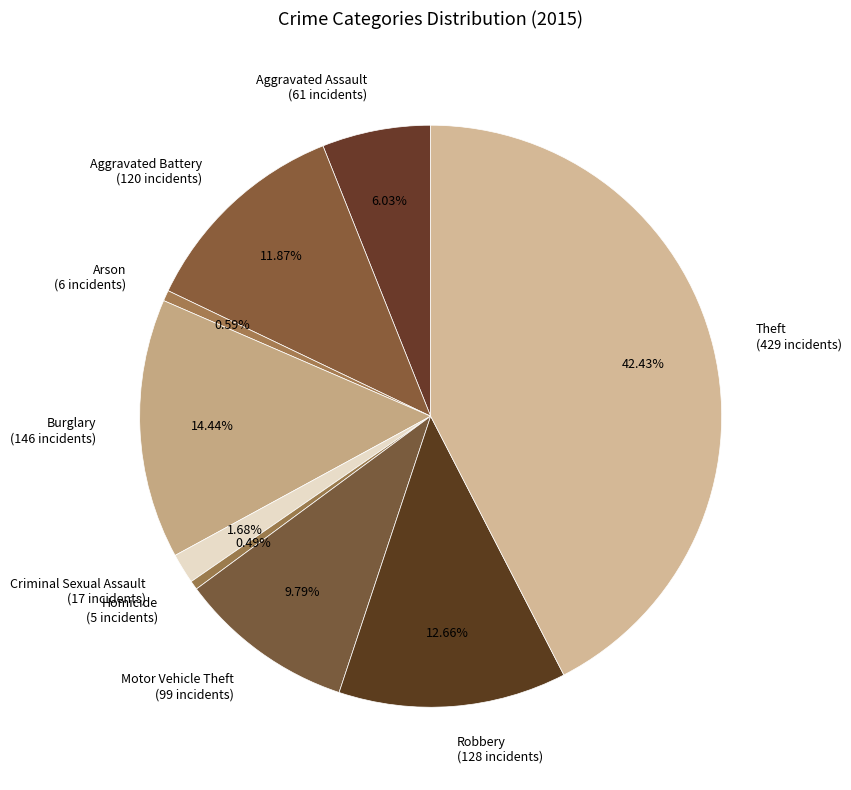

To the nearest percent, what is the average slice percentage?

11%